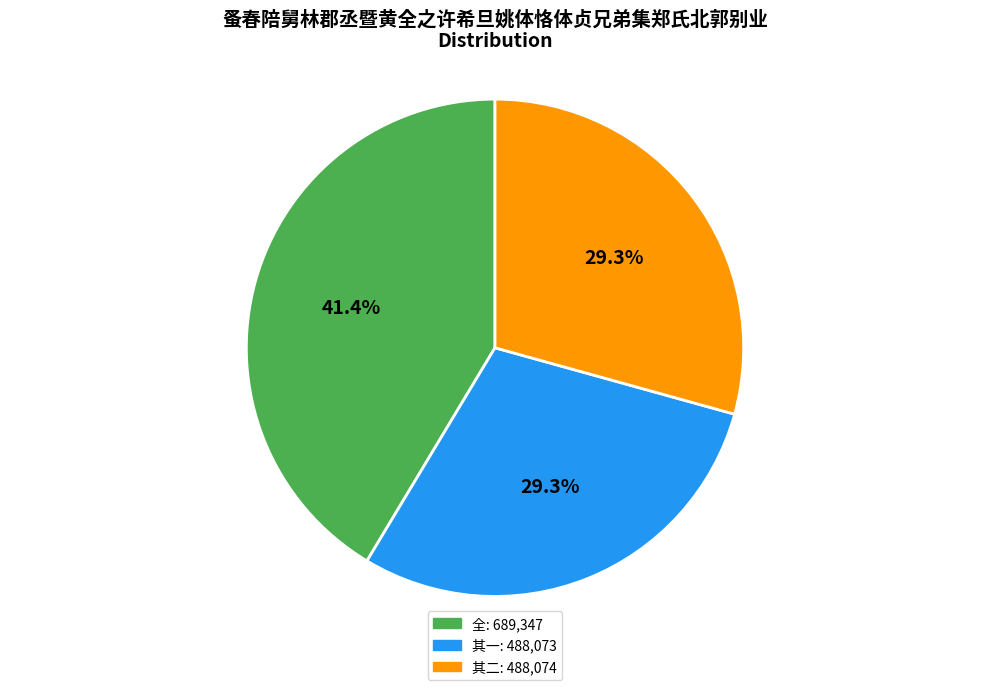

Does any single category account for the majority?

No